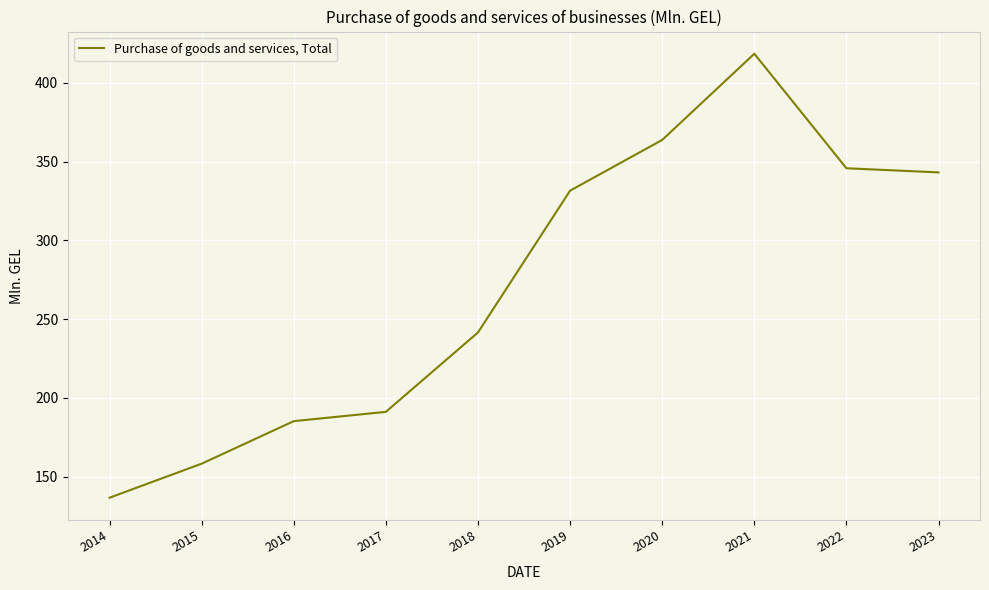

List the labels in order of value, smallest first.

2014, 2015, 2016, 2017, 2018, 2019, 2023, 2022, 2020, 2021